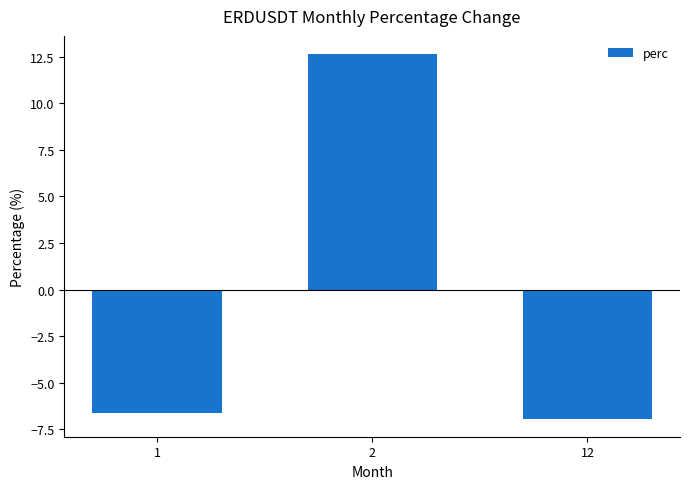

What is the difference between the values at 2 and 12?

19.6